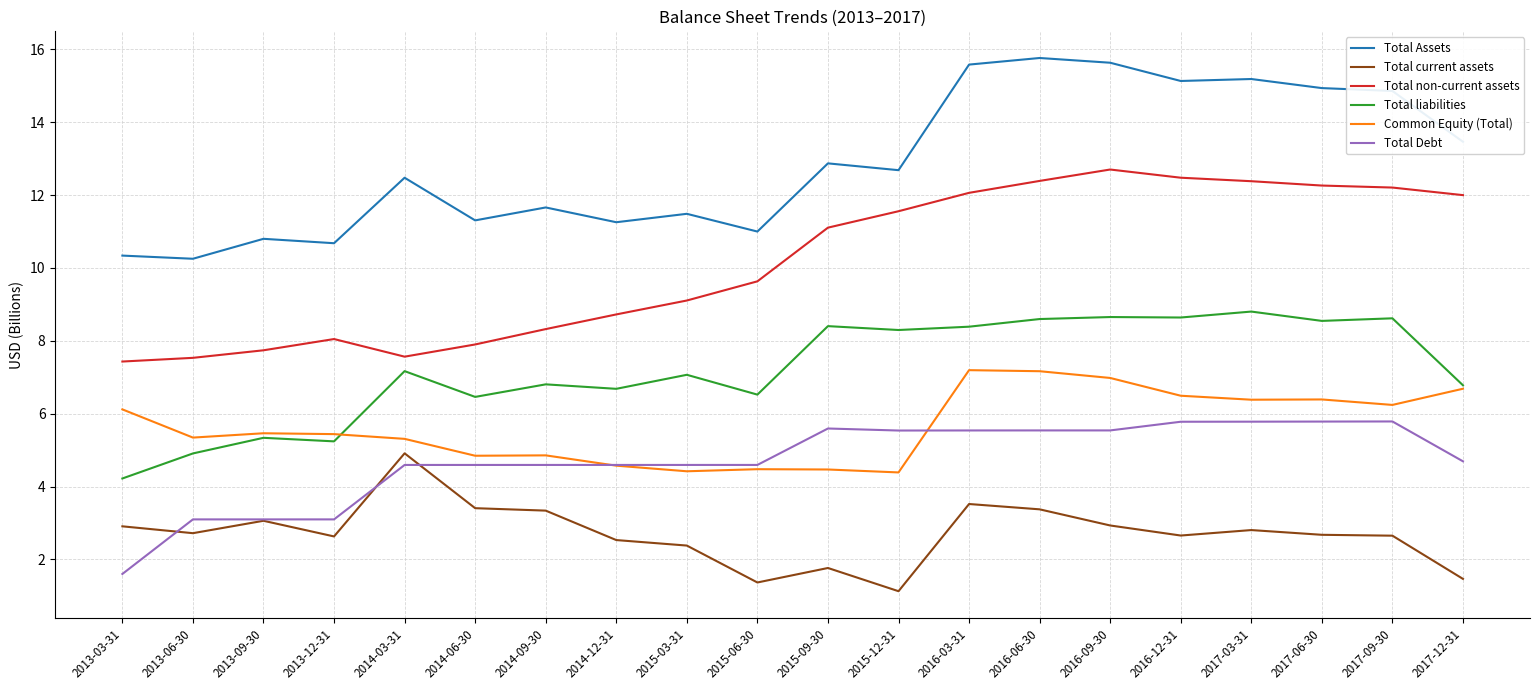

What is the average value of the Total Assets series?

12.9